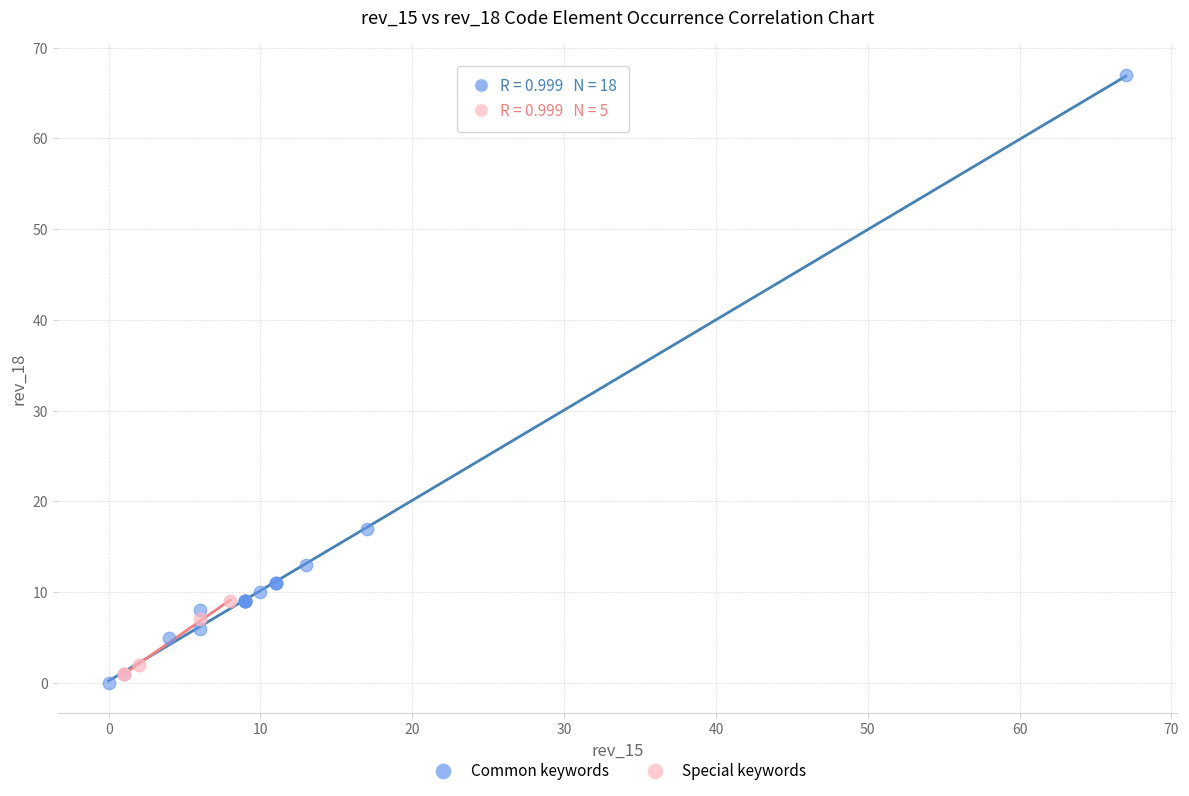

Which series has the largest Y range (max minus min)?

Common keywords